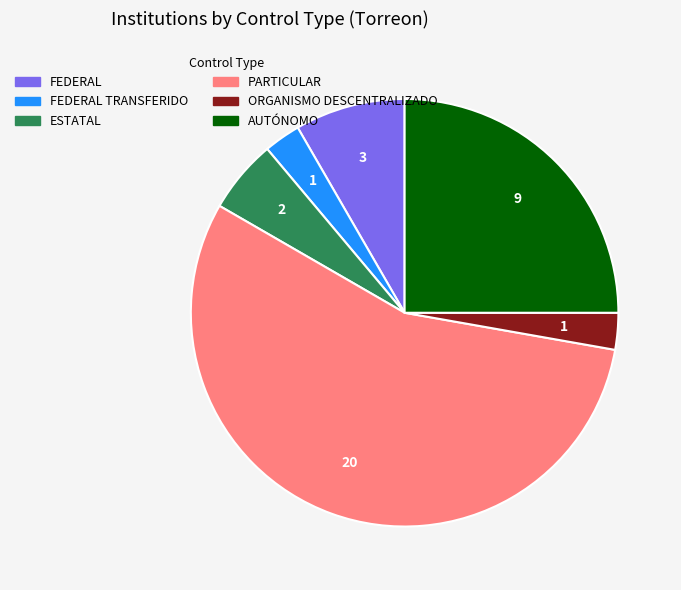

Does any single category account for the majority?

Yes